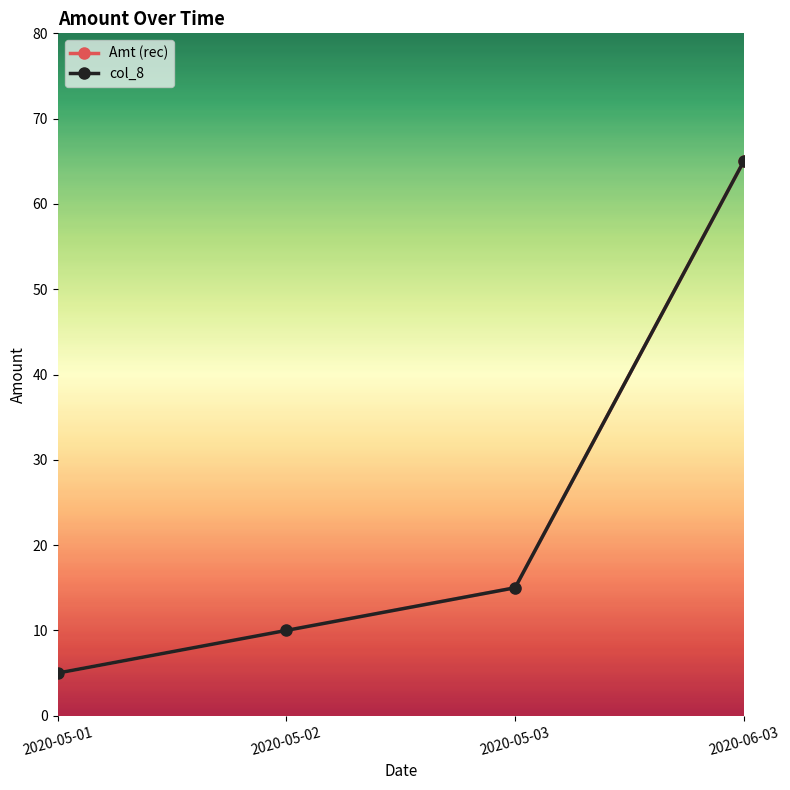

Is this an area chart (filled region under the line)?

No